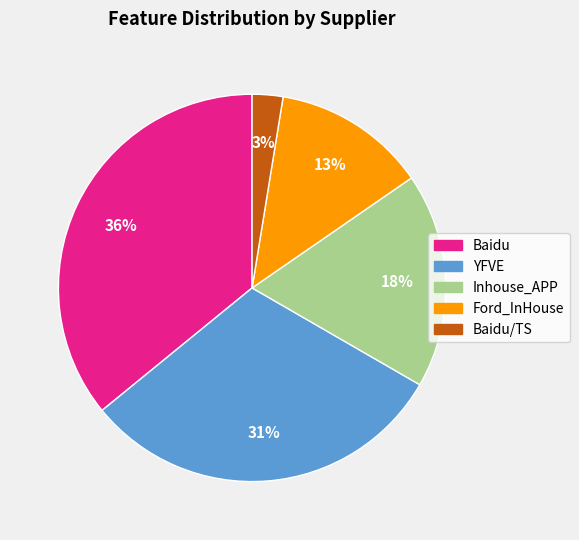

What is the largest slice in the pie chart?

Baidu